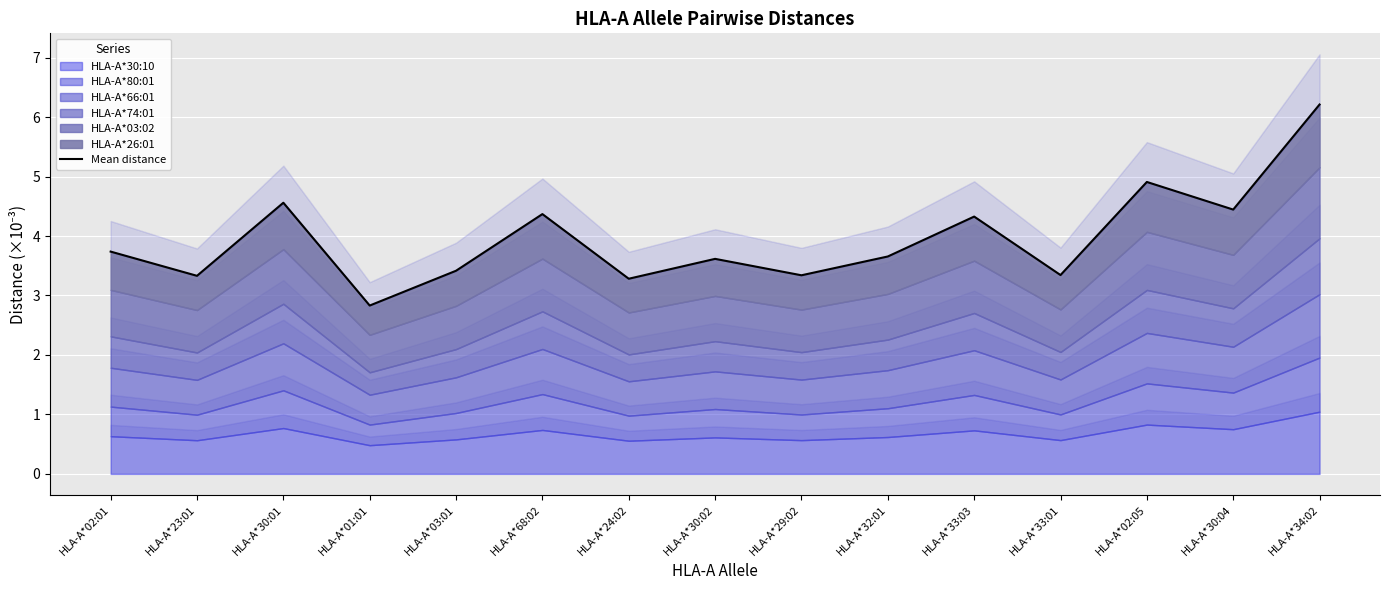

What is the difference between the maximum and second lowest values?

2.9